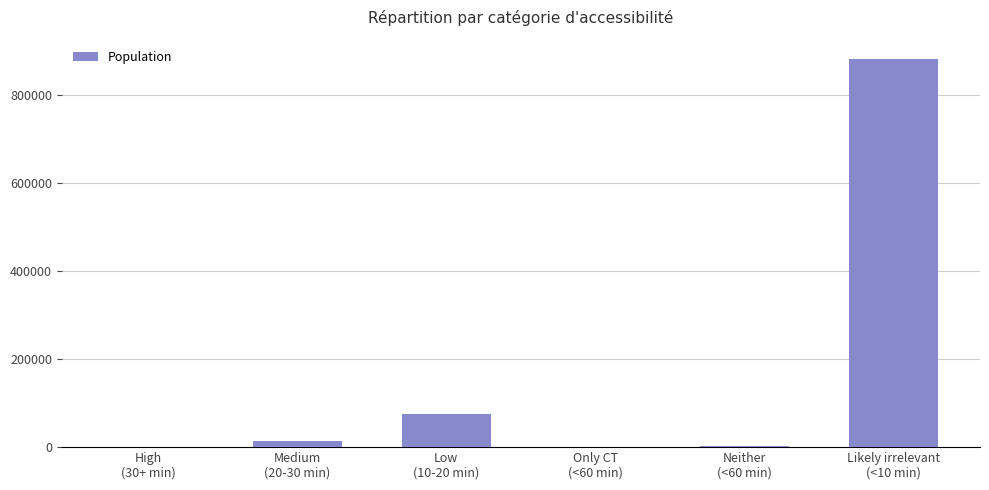

What is the sum of the values at High
(30+ min) and Only CT
(<60 min)?

64